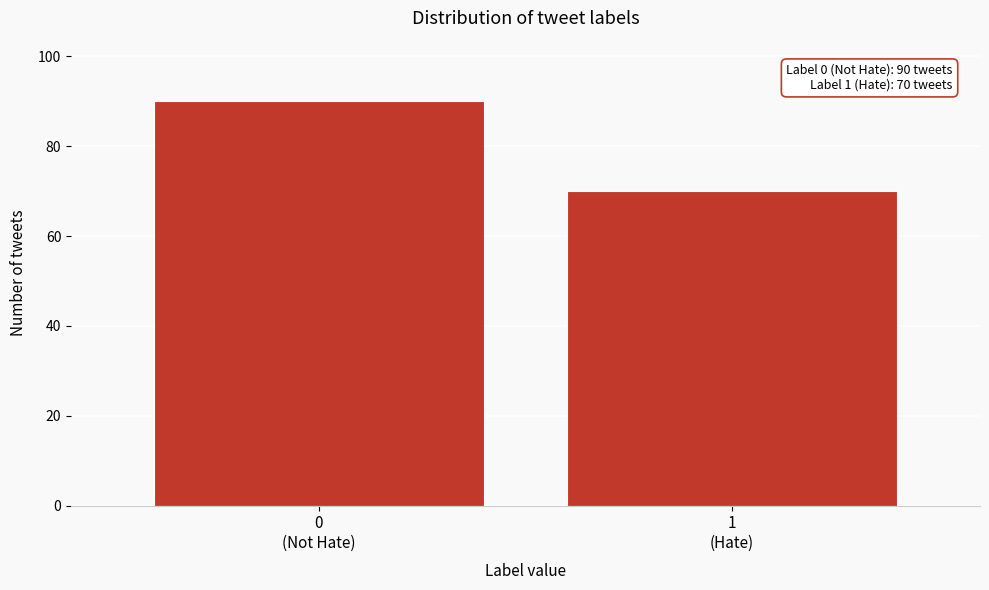

Reading right to left, extract all data points from this chart.

70	90